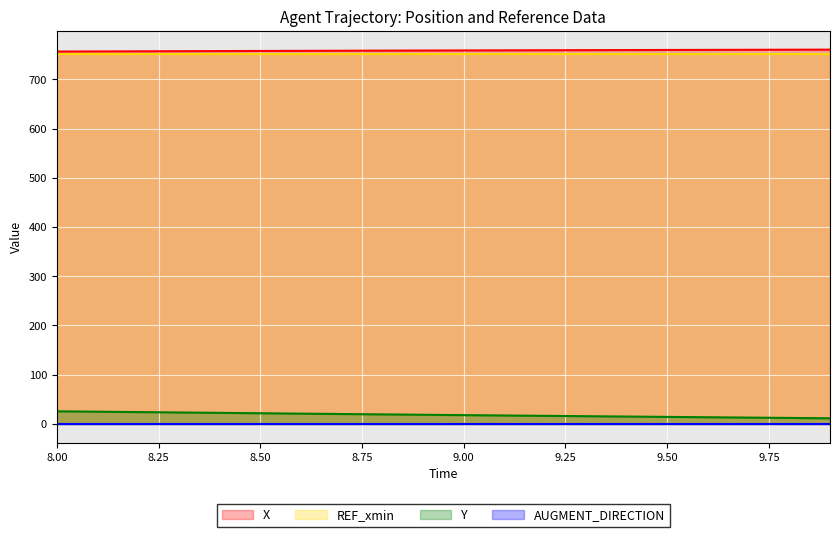

True or false: Y and X cross at least once.

False